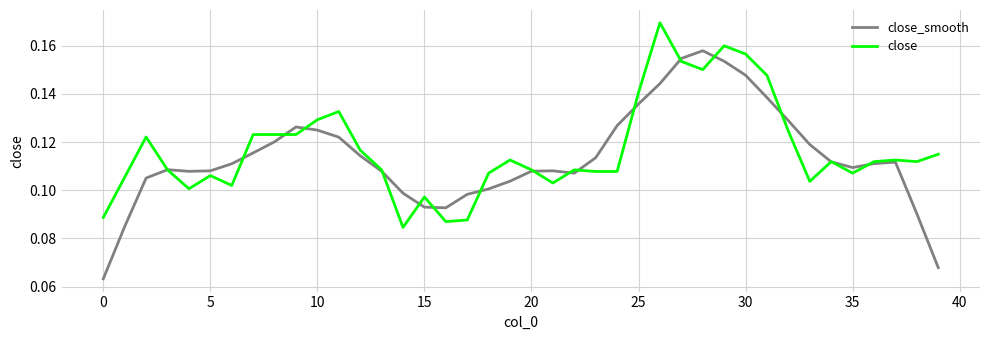

Rank the series by their maximum value, from highest to lowest.

close, close_smooth